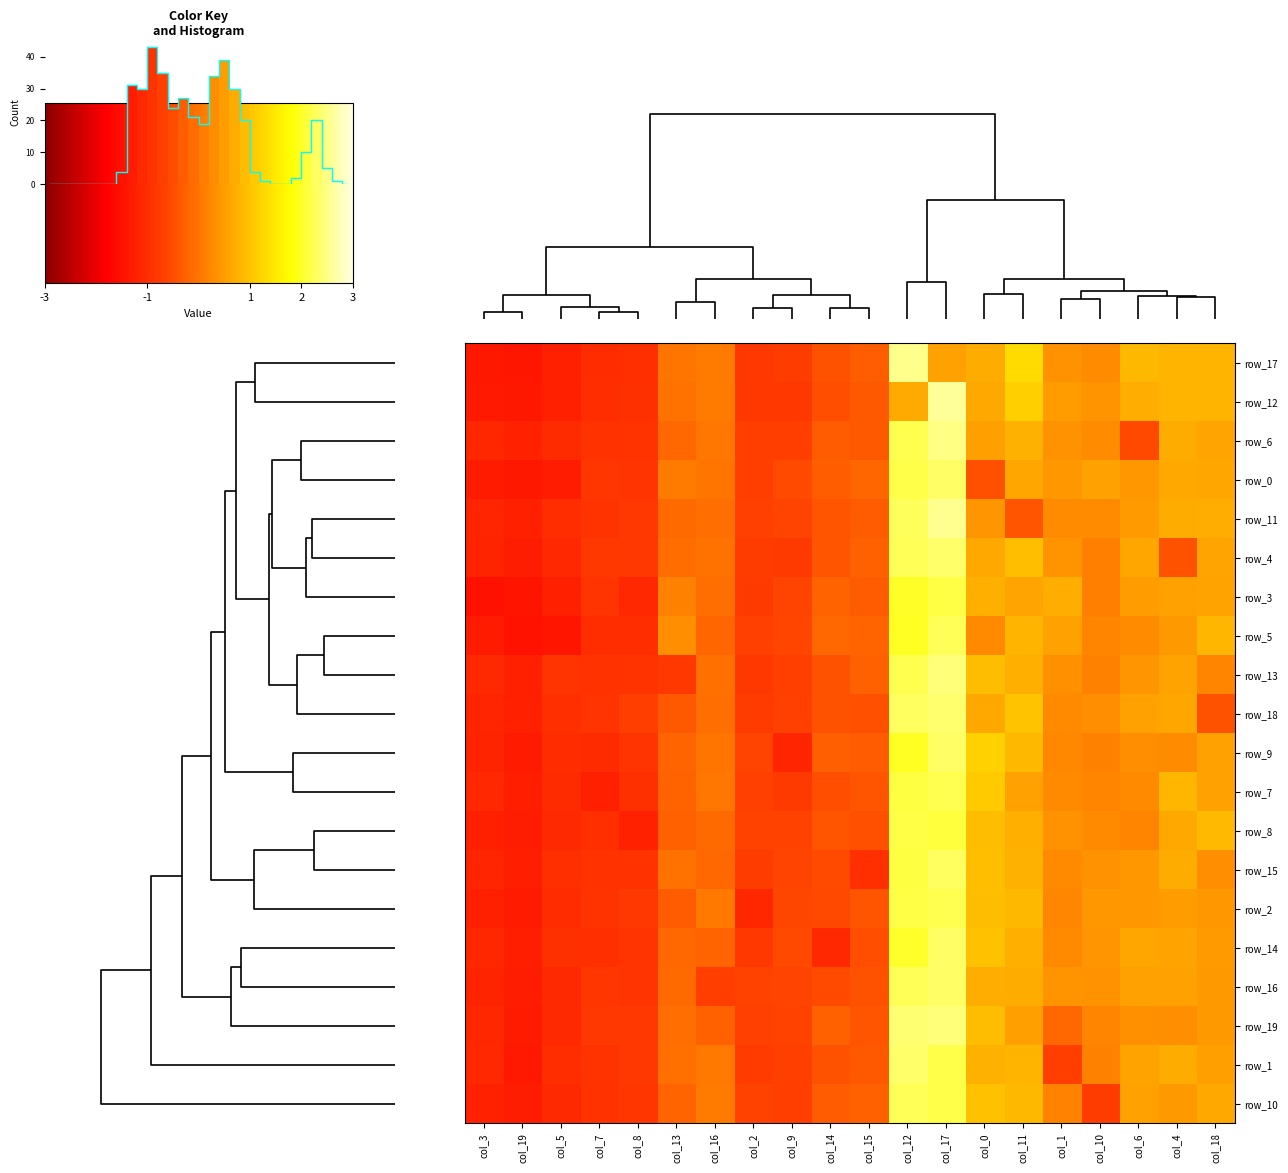

How many positive values does the row_3 series have?

10